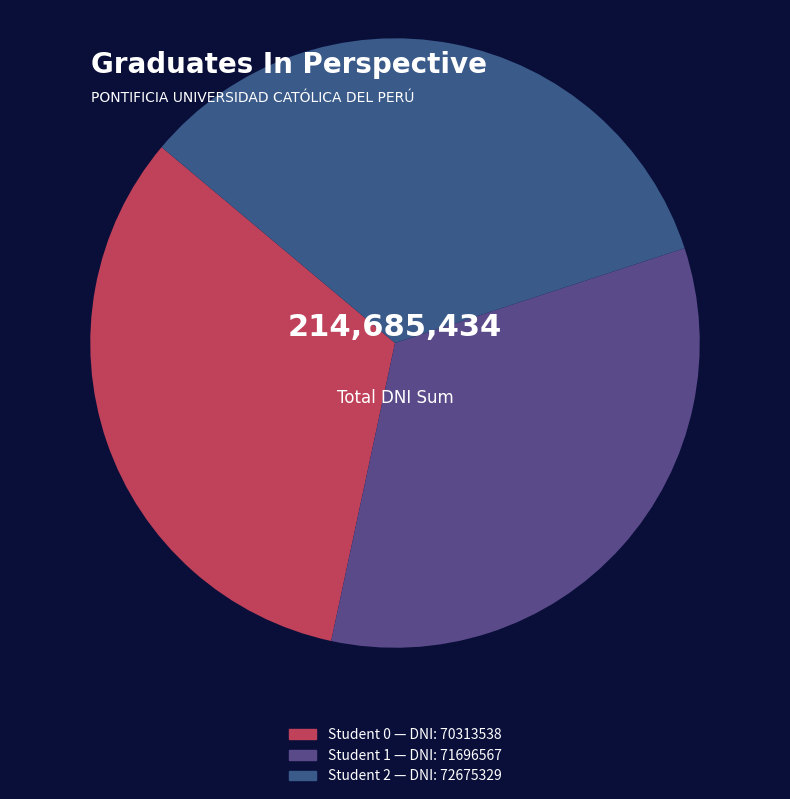

How many segments does this pie chart have?

3